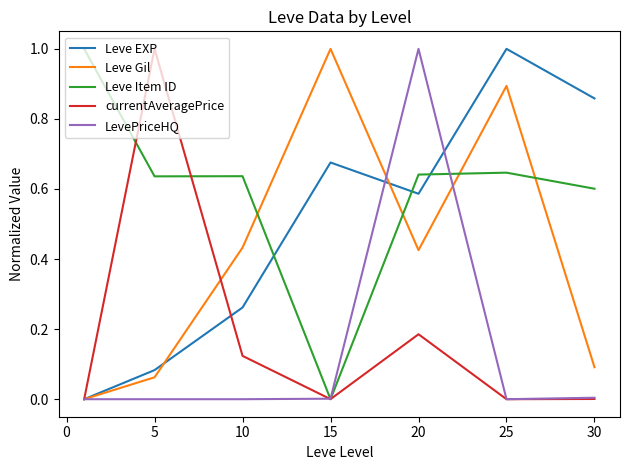

Which series has the largest total across all categories?

Leve Item ID